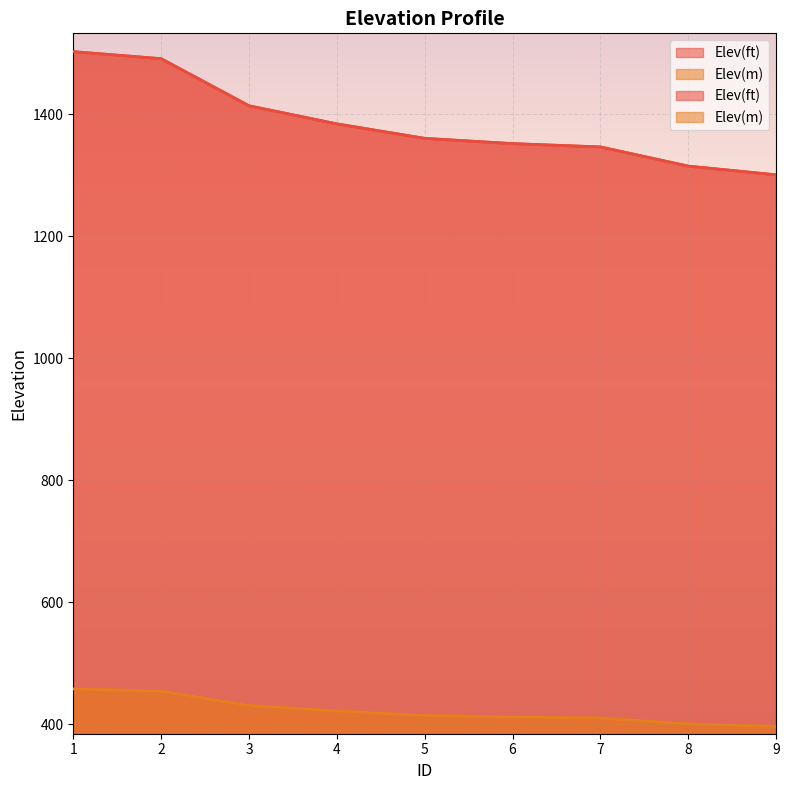

Which has a higher value, 5 or 4?

4